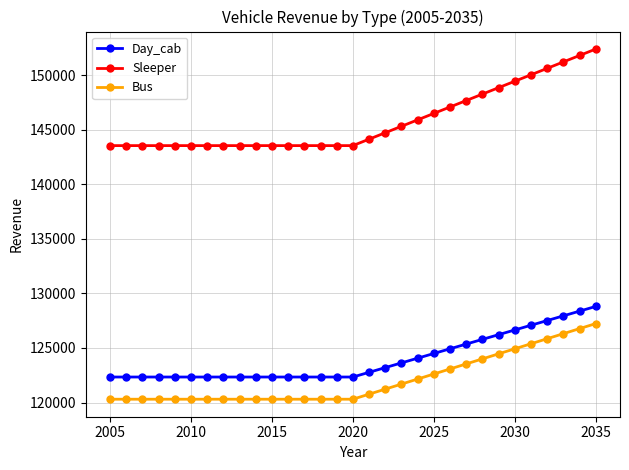

True or false: Bus and Sleeper cross at least once.

False